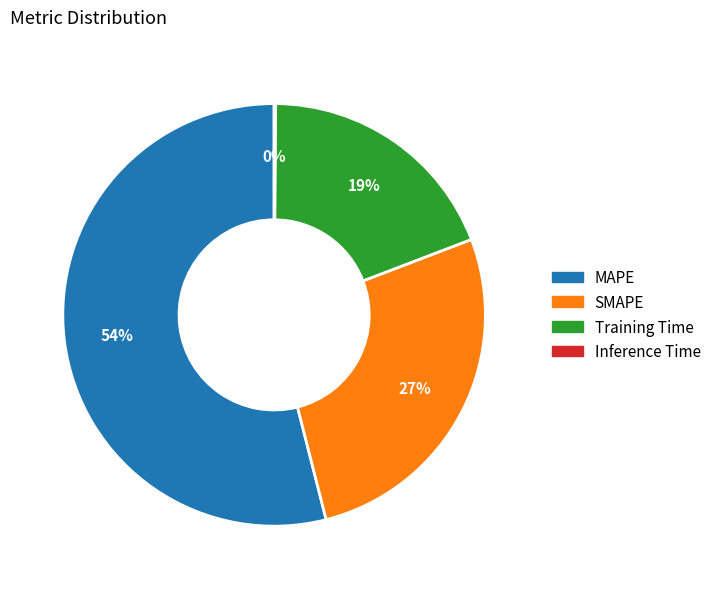

To the nearest percent, what is the combined percentage of Training Time and SMAPE?

46%